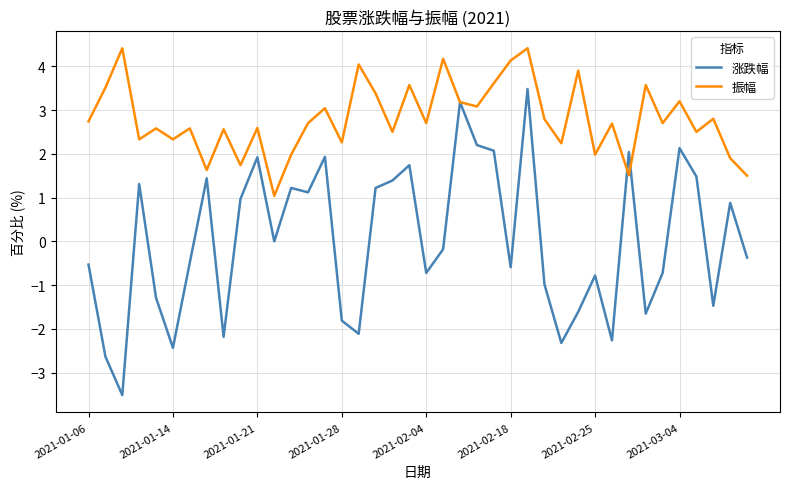

Which series has the widest spread of values?

涨跌幅